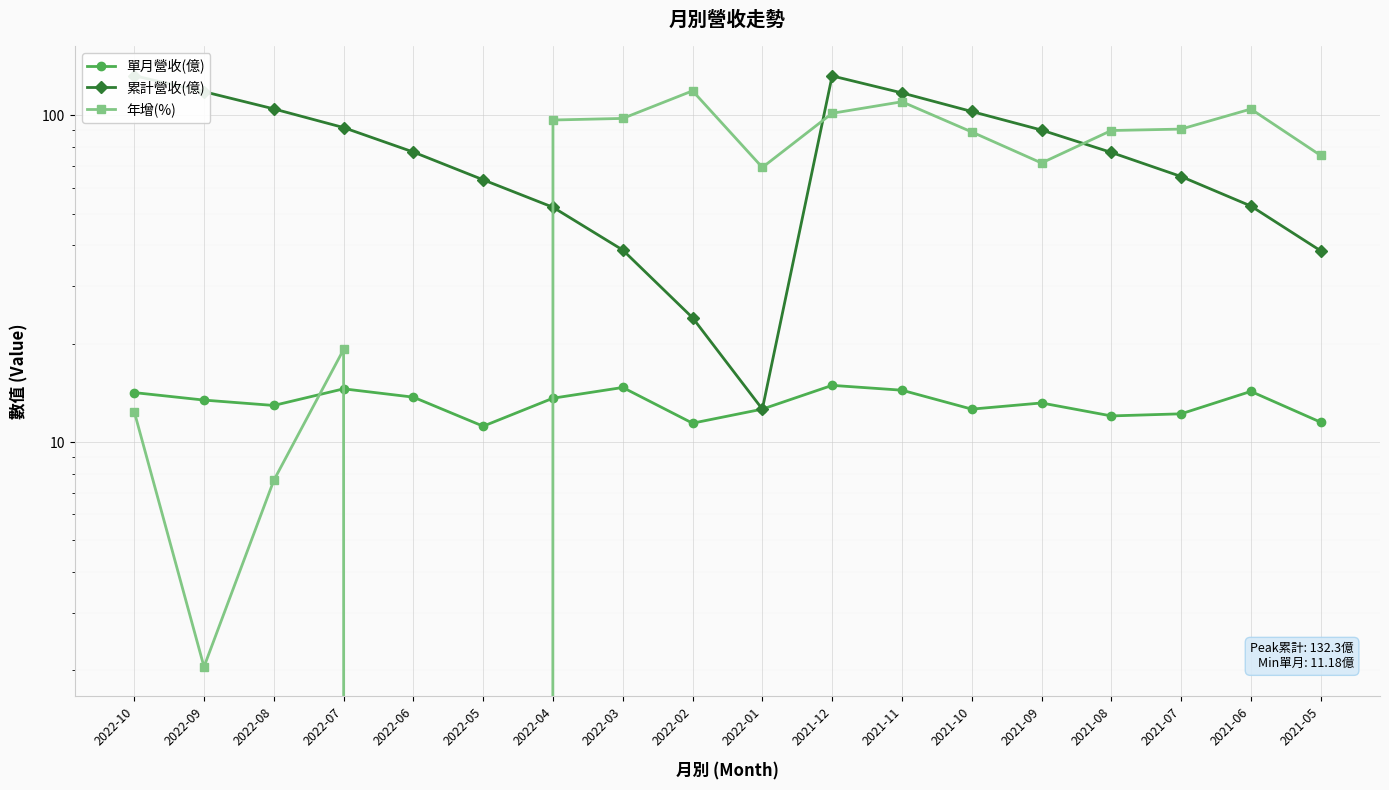

Which category has the lowest value across all series?

2022-06